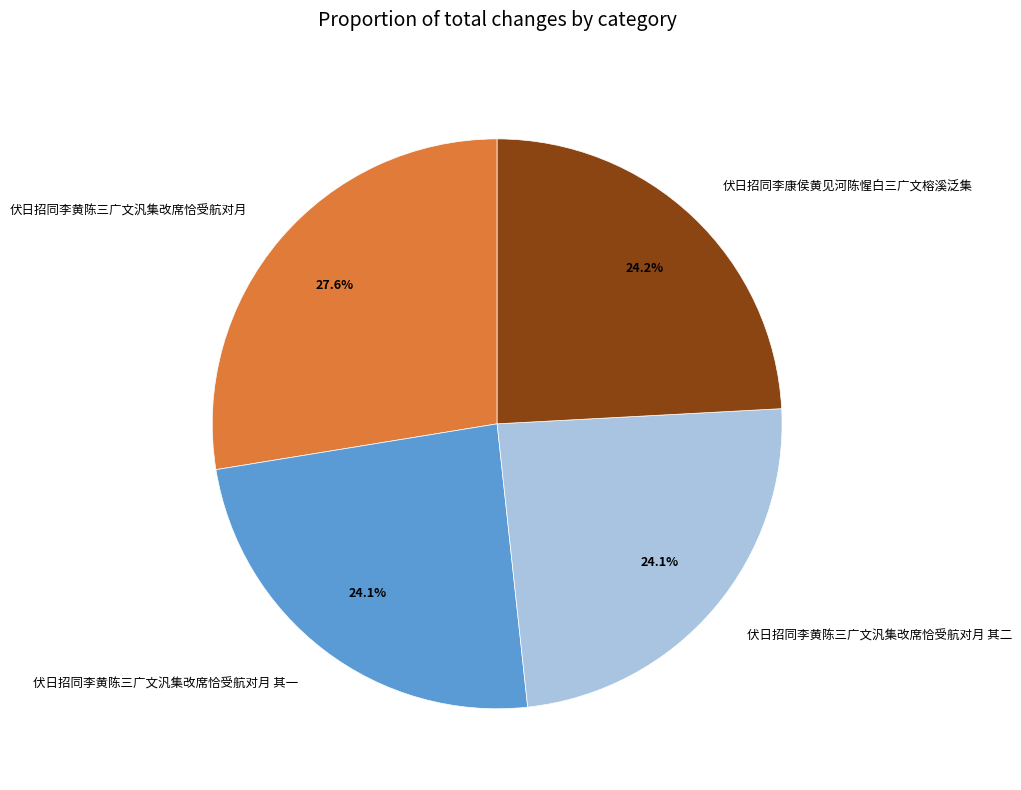

To the nearest percent, what is the average slice percentage?

25%